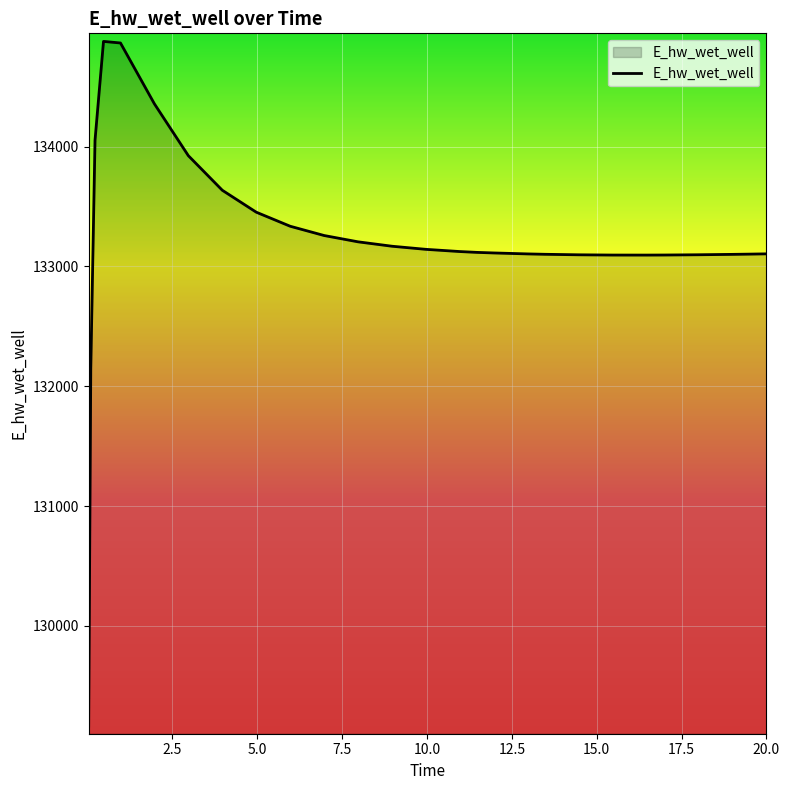

How many categories are shown in the chart?

27